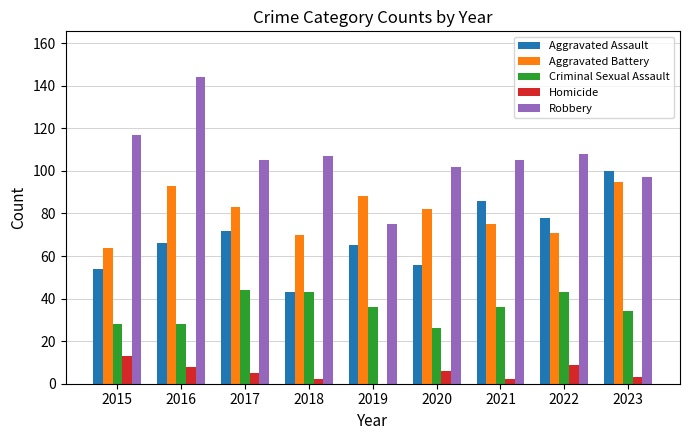

At which category does the chart reach its peak across all series?

2016